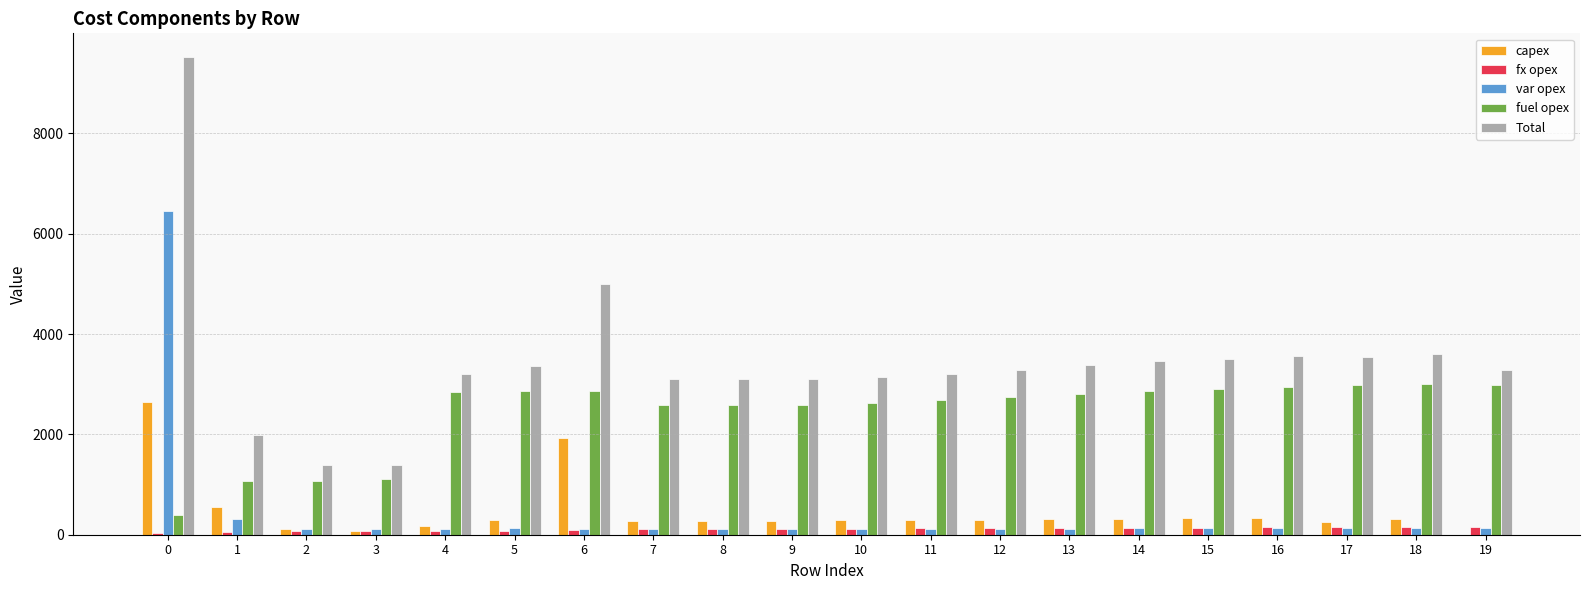

What is the sum of all fuel opex values?

48540